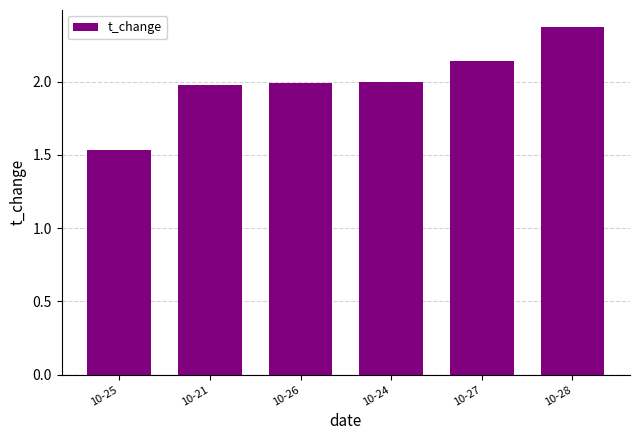

What is the value of the 2nd bar from the left?

2.0